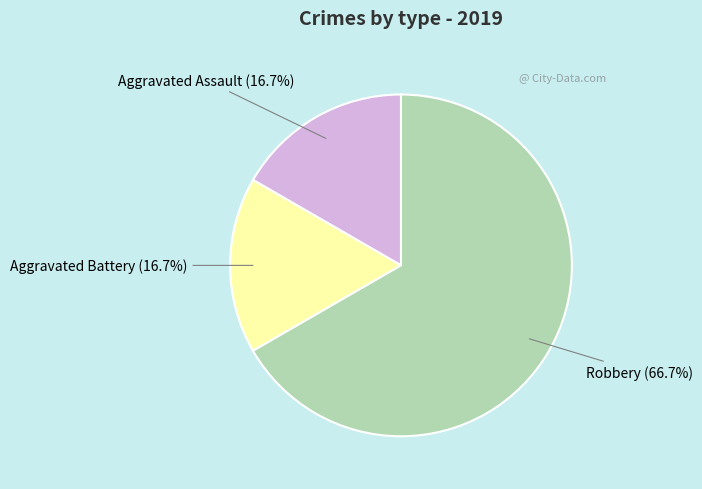

How many segments does this pie chart have?

3